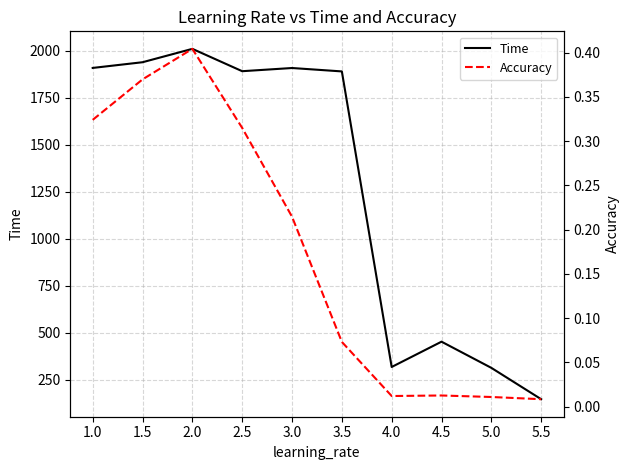

What are all the series names shown in the legend?

Time, Accuracy